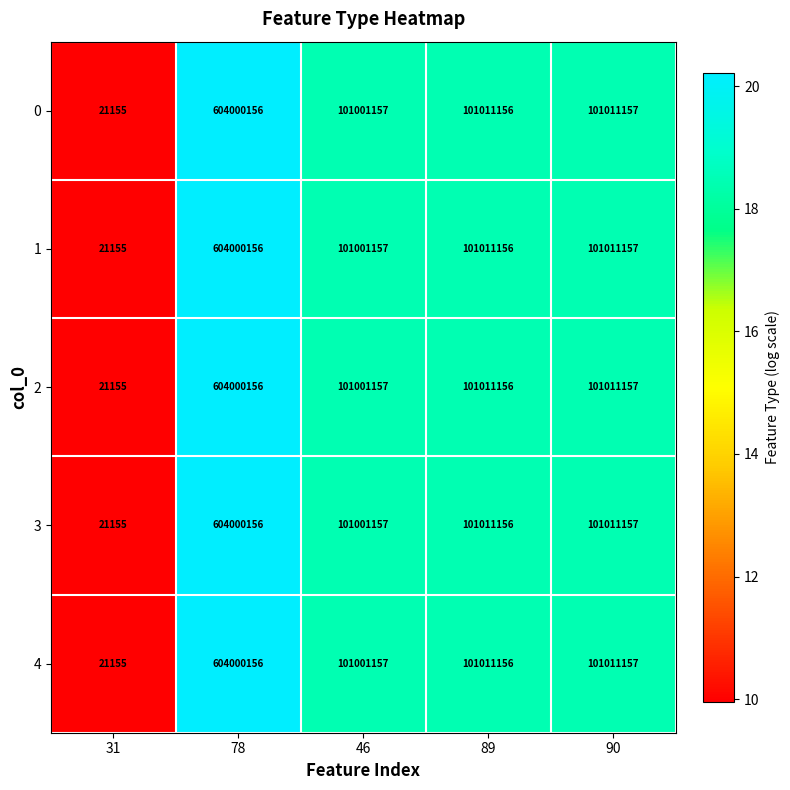

What is the difference between the 1 values at 46 and 90?

10000